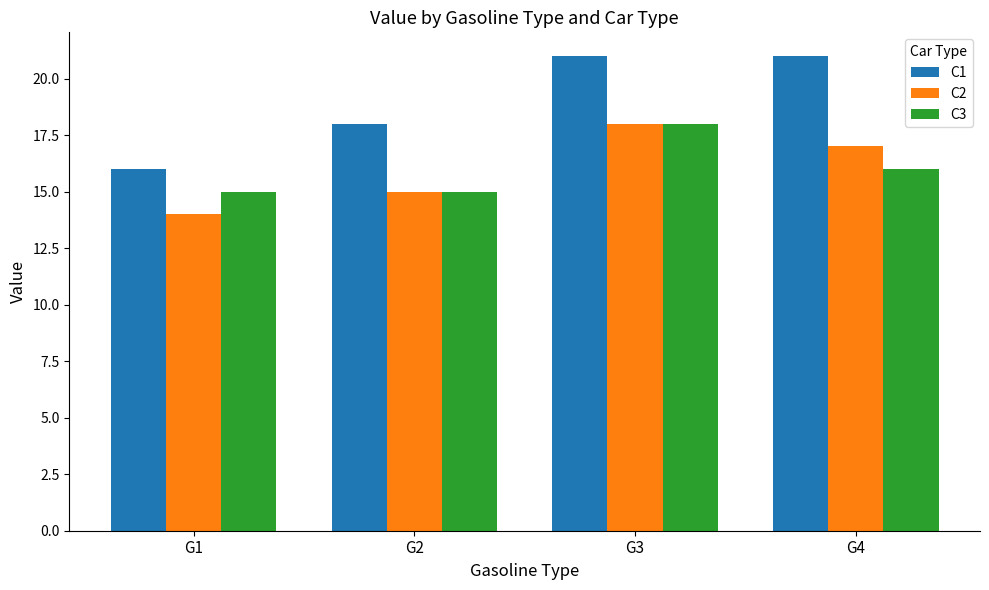

What are all the series names shown in the legend?

C1, C2, C3